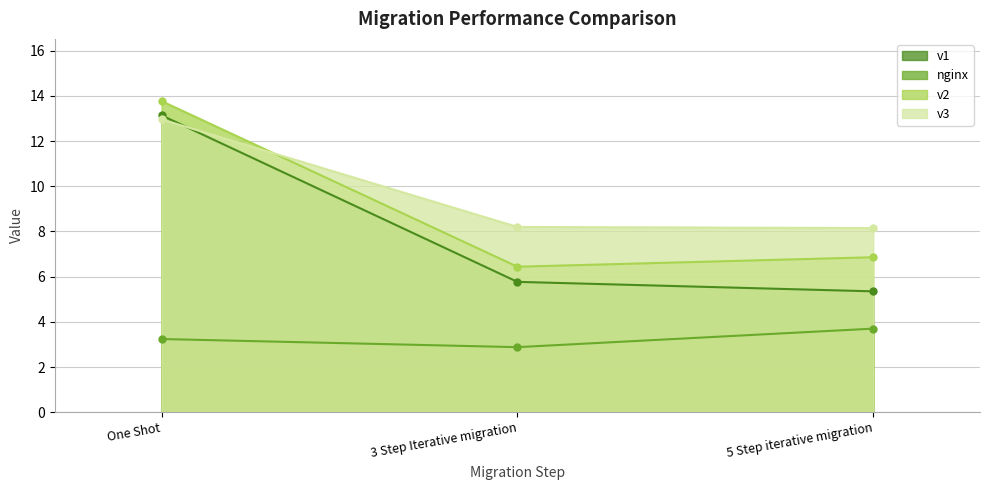

Is it true that v3 equals 12.9 at 5 Step iterative migration?

False